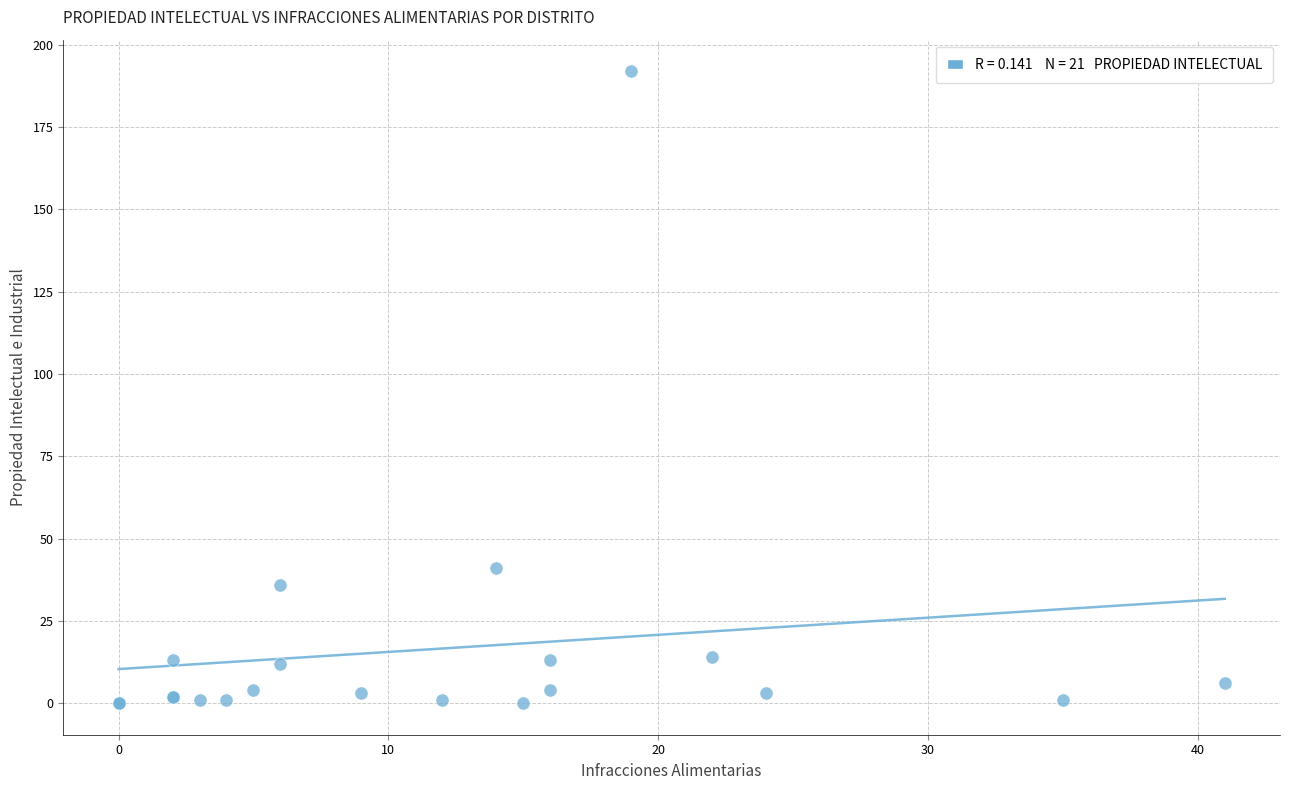

What Y value in the scatter plot is closest to 96?

41